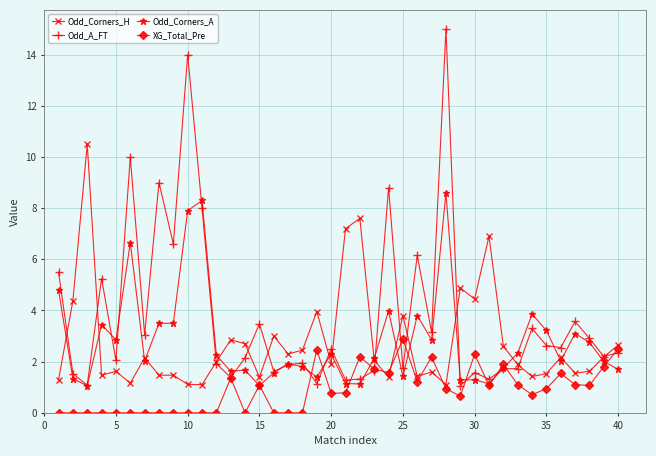

What is the difference between the second highest and minimum values in the Odd_Corners_H series?

6.5